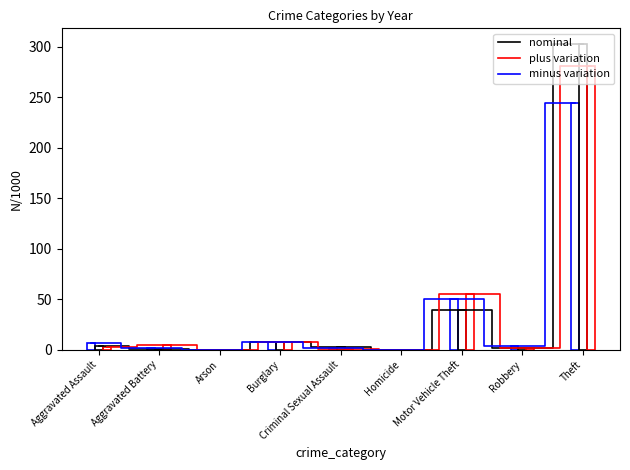

The value of nominal at Theft is 303. True or false?

True